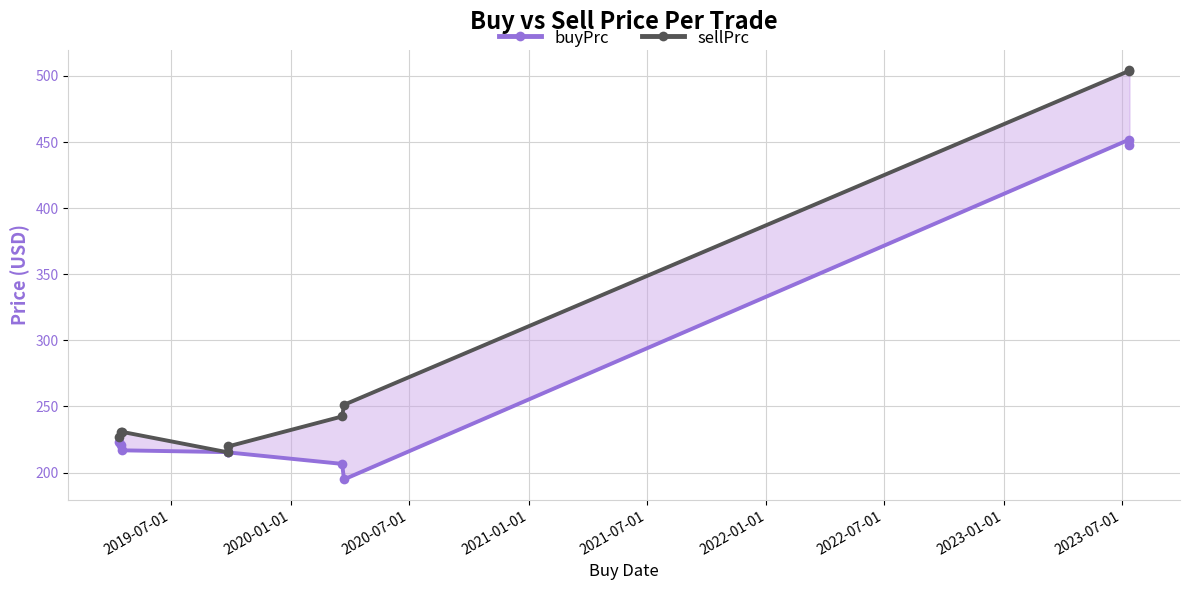

Reading left to right, what are all the values shown in this chart?

buyPrc: 223.2	221.0	216.8	215.5	215.3	206.6	194.9	451.7	447.8
sellPrc: 227.1	230.4	230.8	215.4	219.8	242.4	251.3	503.7	504.2